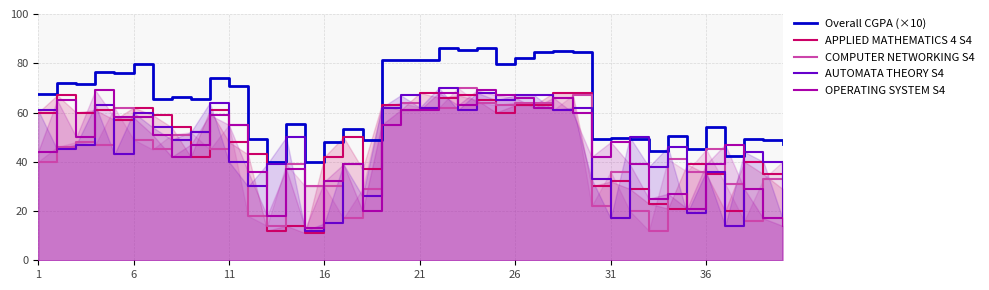

How many categories are shown in the chart?

40